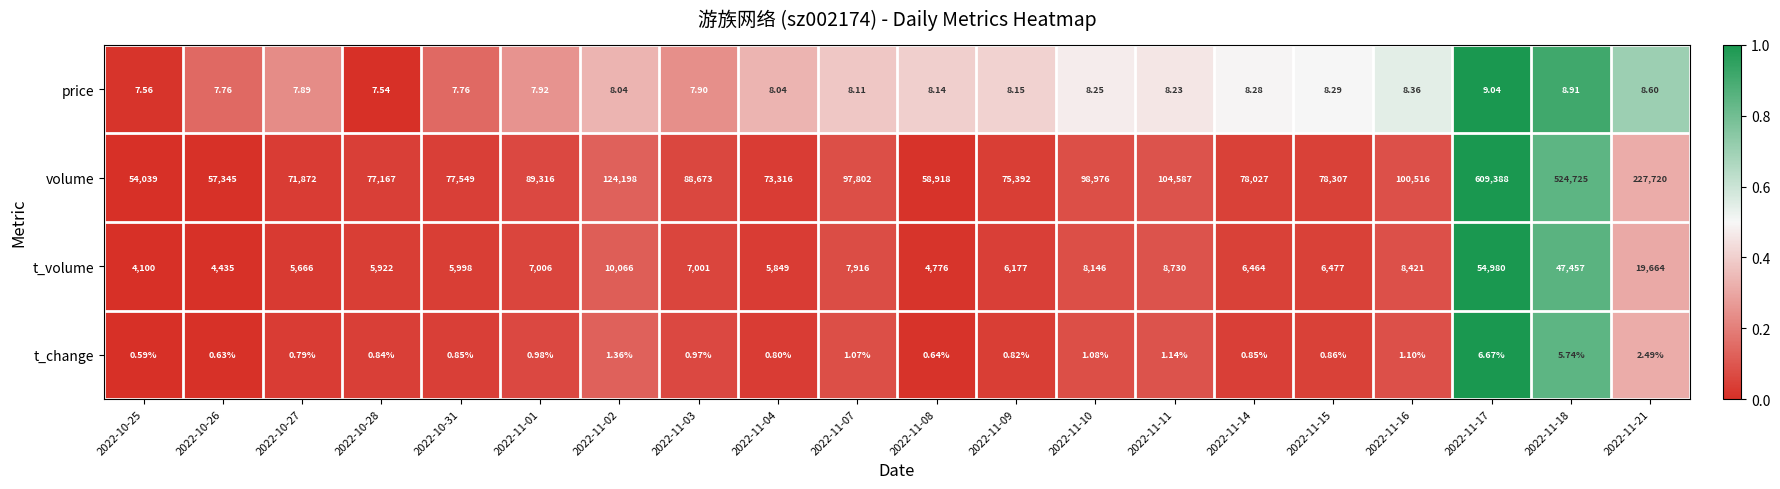

Which series has the widest spread of values?

volume